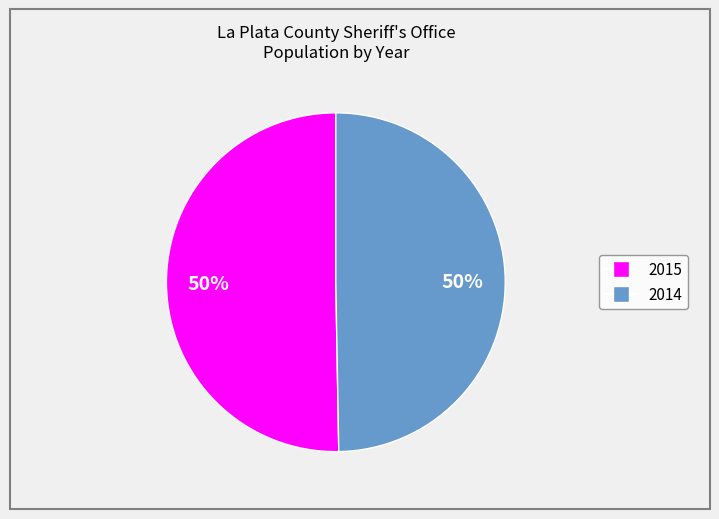

Which slice is the largest?

2015